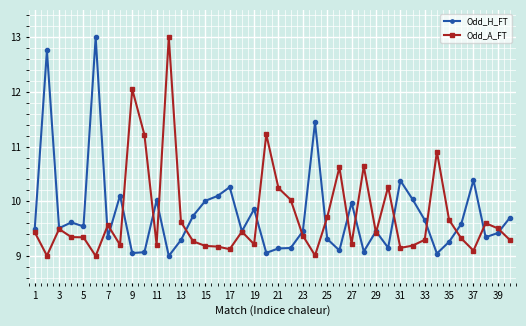

True or false: Odd_H_FT has more than 2 interior local peaks.

True